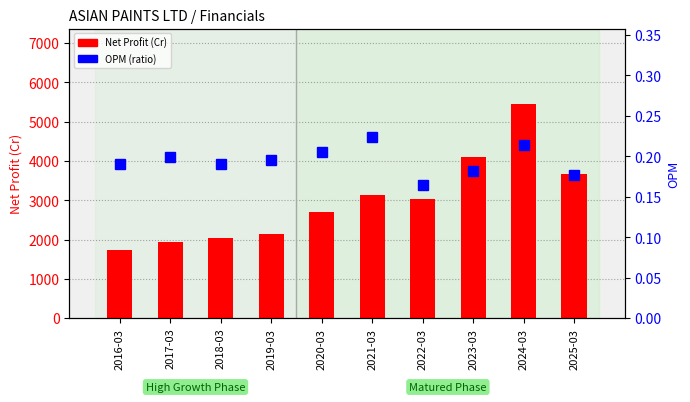

Which has a higher value, 2024-03 or 2020-03?

2024-03